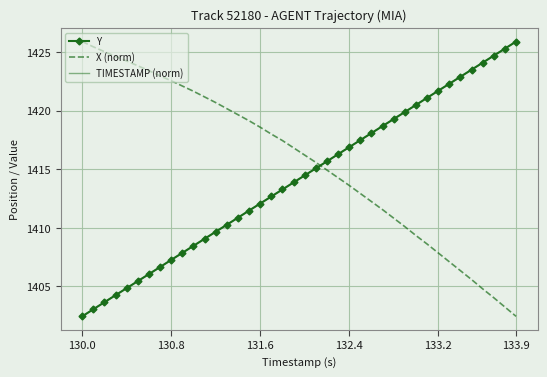

After their last crossing, which series has the higher values: TIMESTAMP (norm) or X (norm)?

TIMESTAMP (norm)